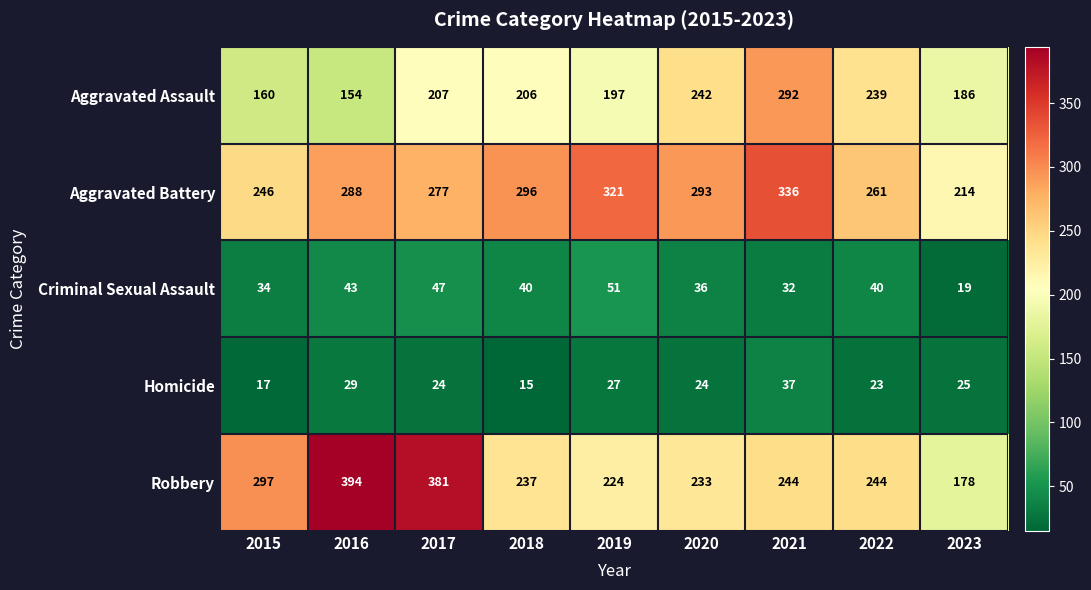

How many values in the Aggravated Assault series are below 206?

4